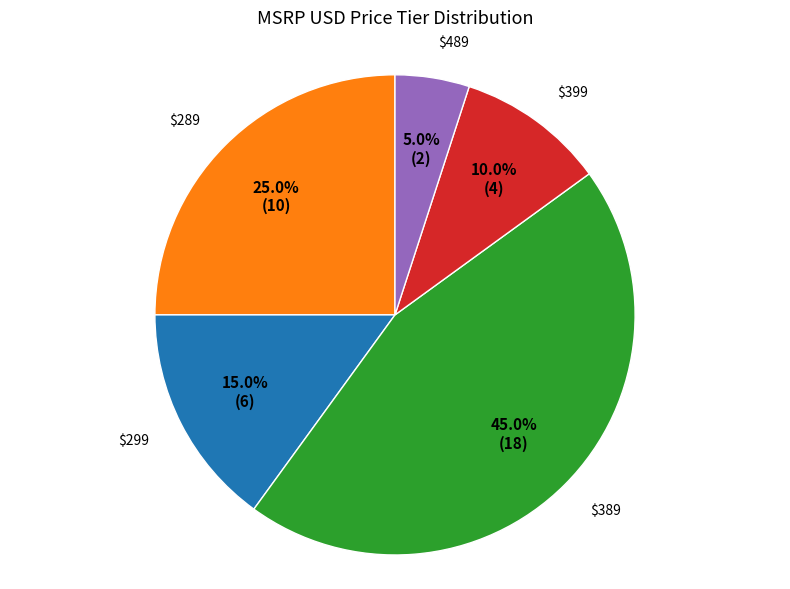

To the nearest percent, what is the difference between the largest and smallest slice percentages?

40%